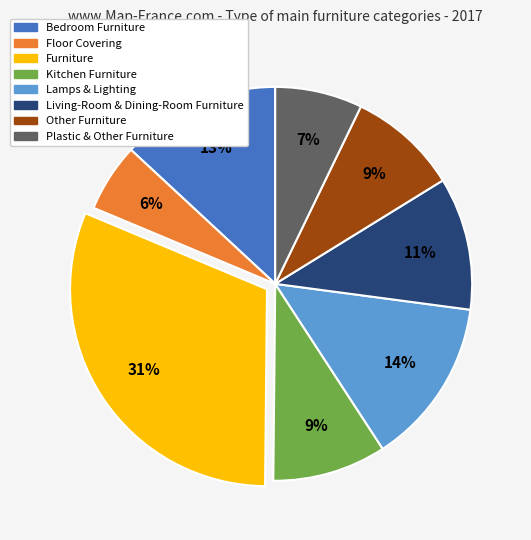

Which category has the smallest portion of the pie?

Floor Covering